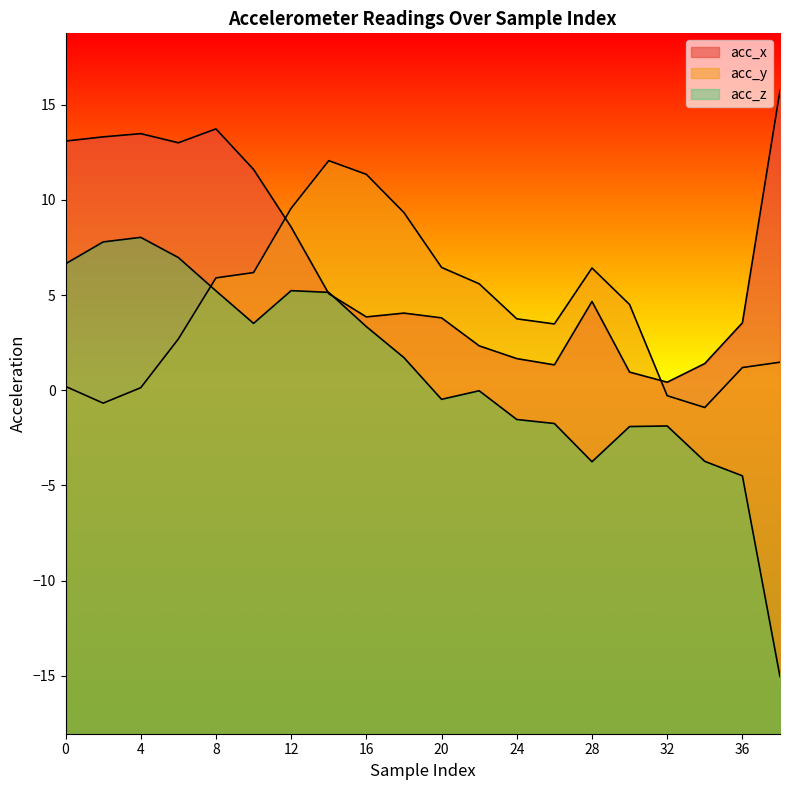

How many positive values does the acc_y series have?

17